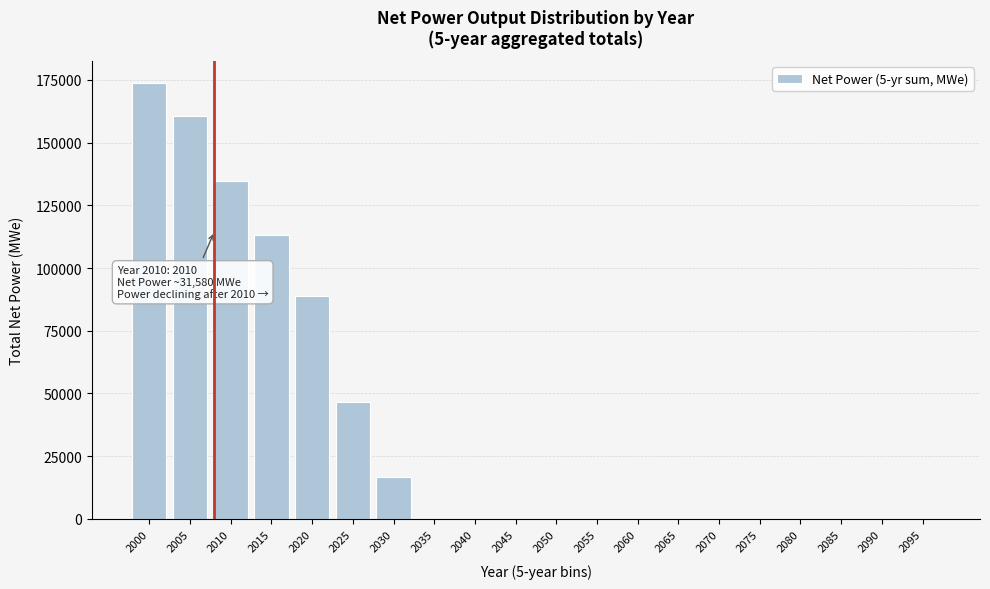

Reading left to right, what are all the values shown in this chart?

2000=173831.9	2005=160678.8	2010=134892.8	2015=113201.0	2020=88789.1	2025=46724.2	2030=16837.2	2035=0.0	2040=0.0	2045=0.0	2050=0.0	2055=0.0	2060=0.0	2065=0.0	2070=0.0	2075=0.0	2080=0.0	2085=0.0	2090=0.0	2095=0.0